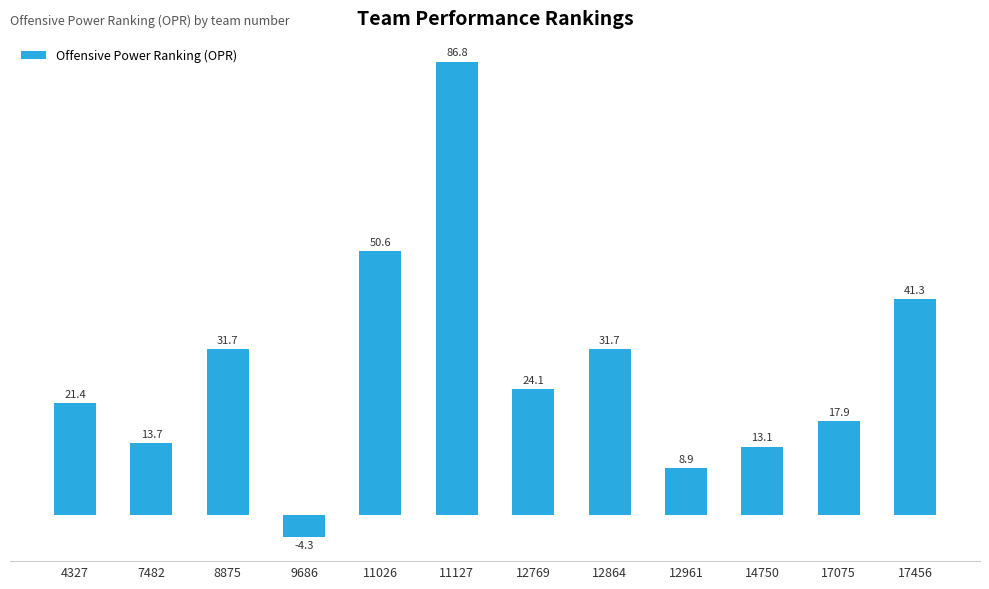

Reading right to left, extract all data points from this chart.

41.3	17.9	13.1	8.9	31.7	24.1	86.8	50.6	-4.3	31.7	13.7	21.4